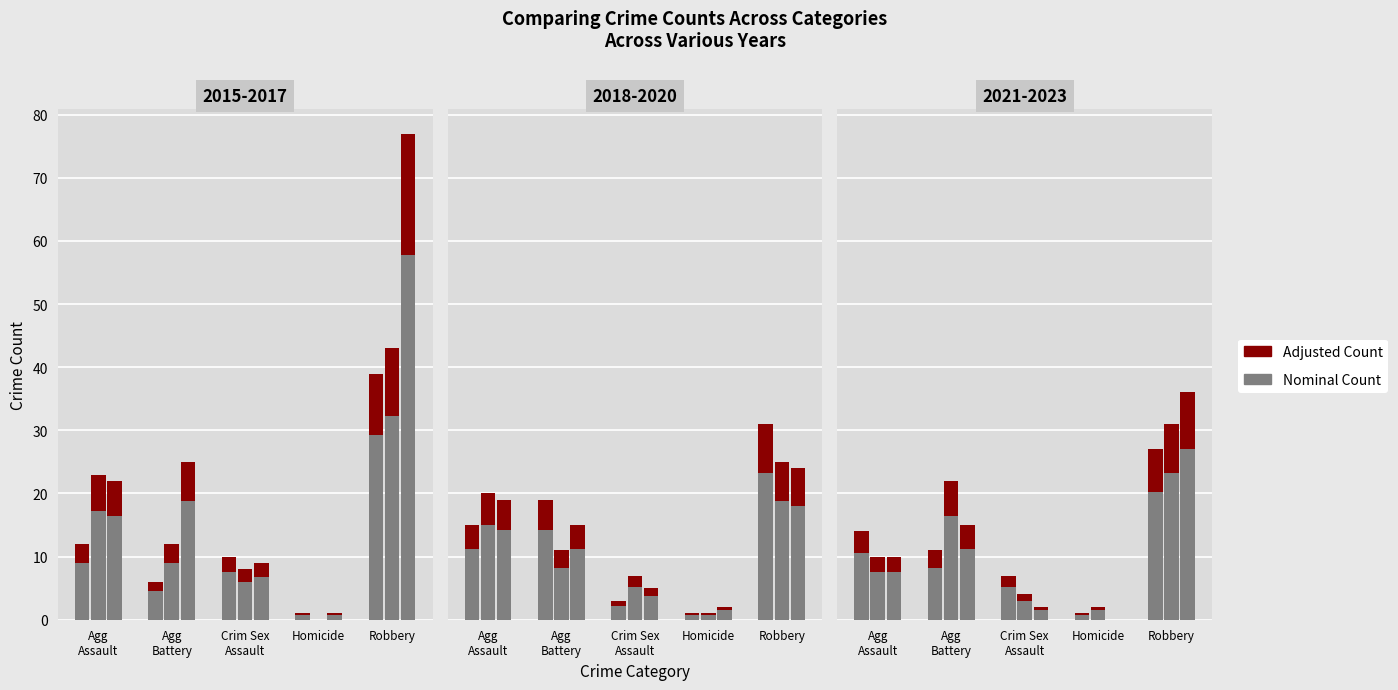

List the series in order of their peak value, highest first.

Nominal Count, Adjusted Count